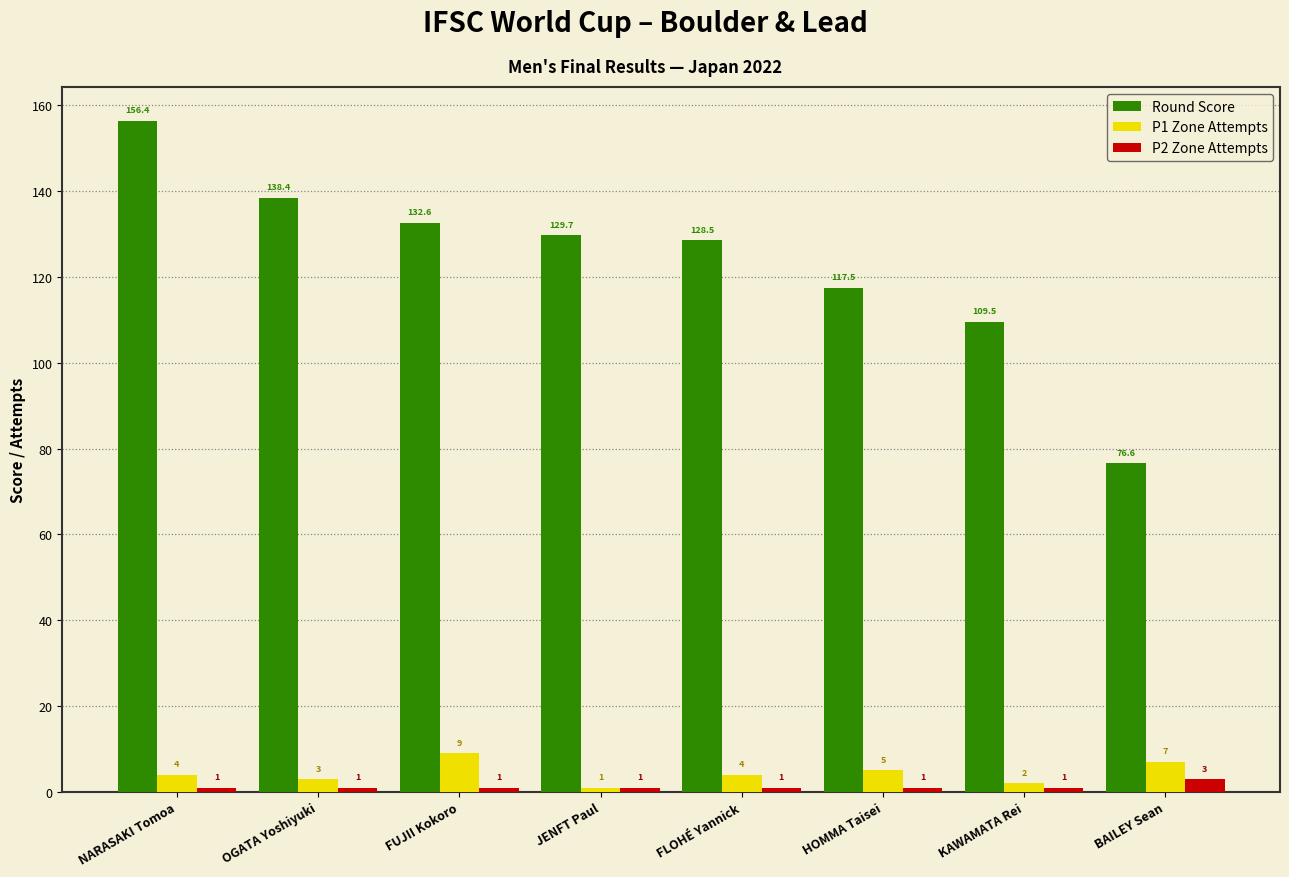

Which series has the largest total across all categories?

Round Score